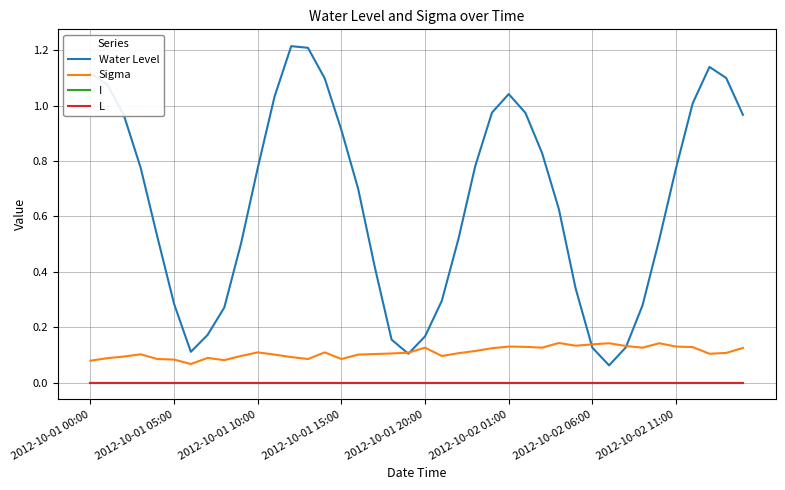

Is this an area chart (filled region under the line)?

No